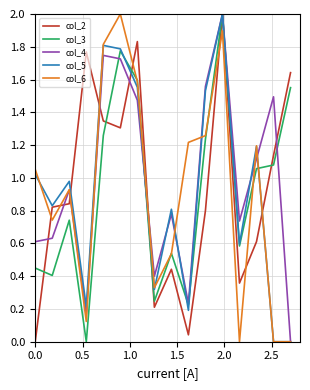

After their last crossing, which series has the higher values: col_6 or col_2?

col_2